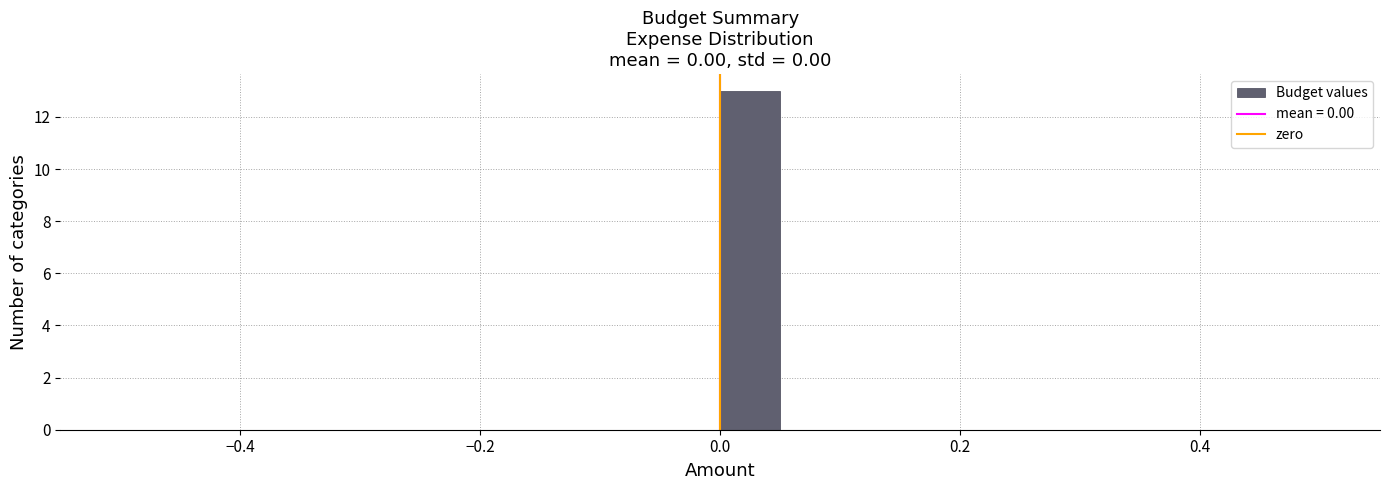

Around what value on the x-axis is the tallest bar? Give the approximate position of its centre, as read against the axis.

0.02